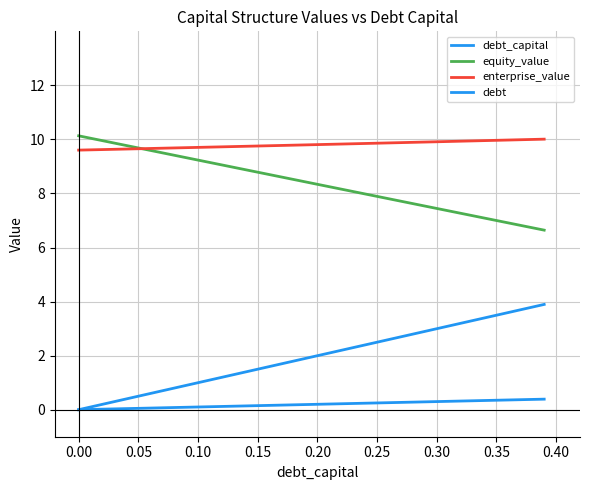

Does the chart have visible grid lines?

Yes